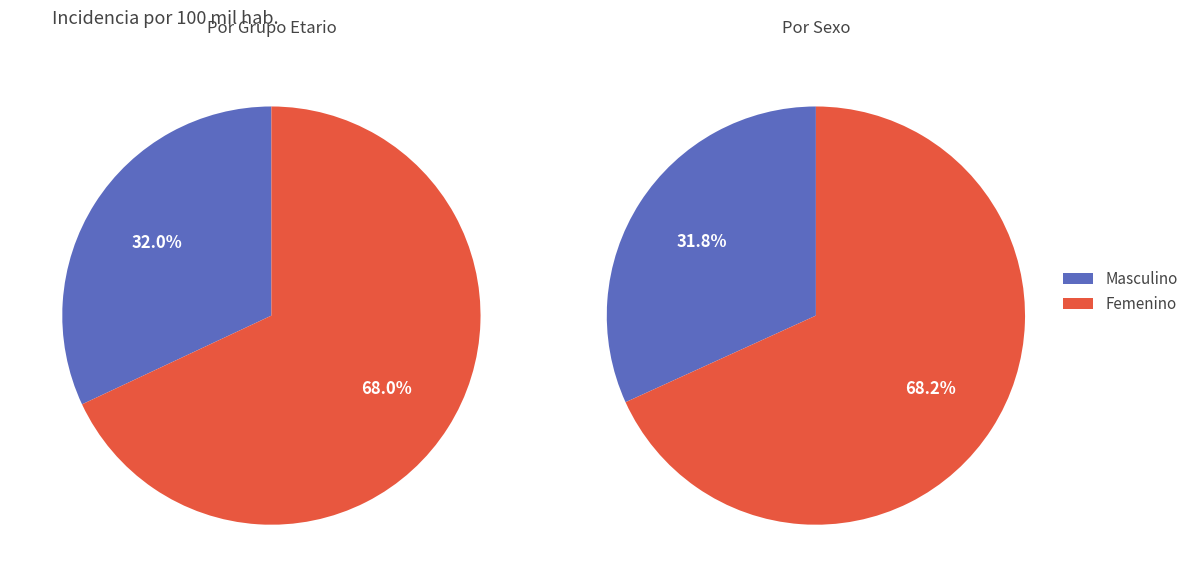

To the nearest percent, what is the average slice percentage?

50%